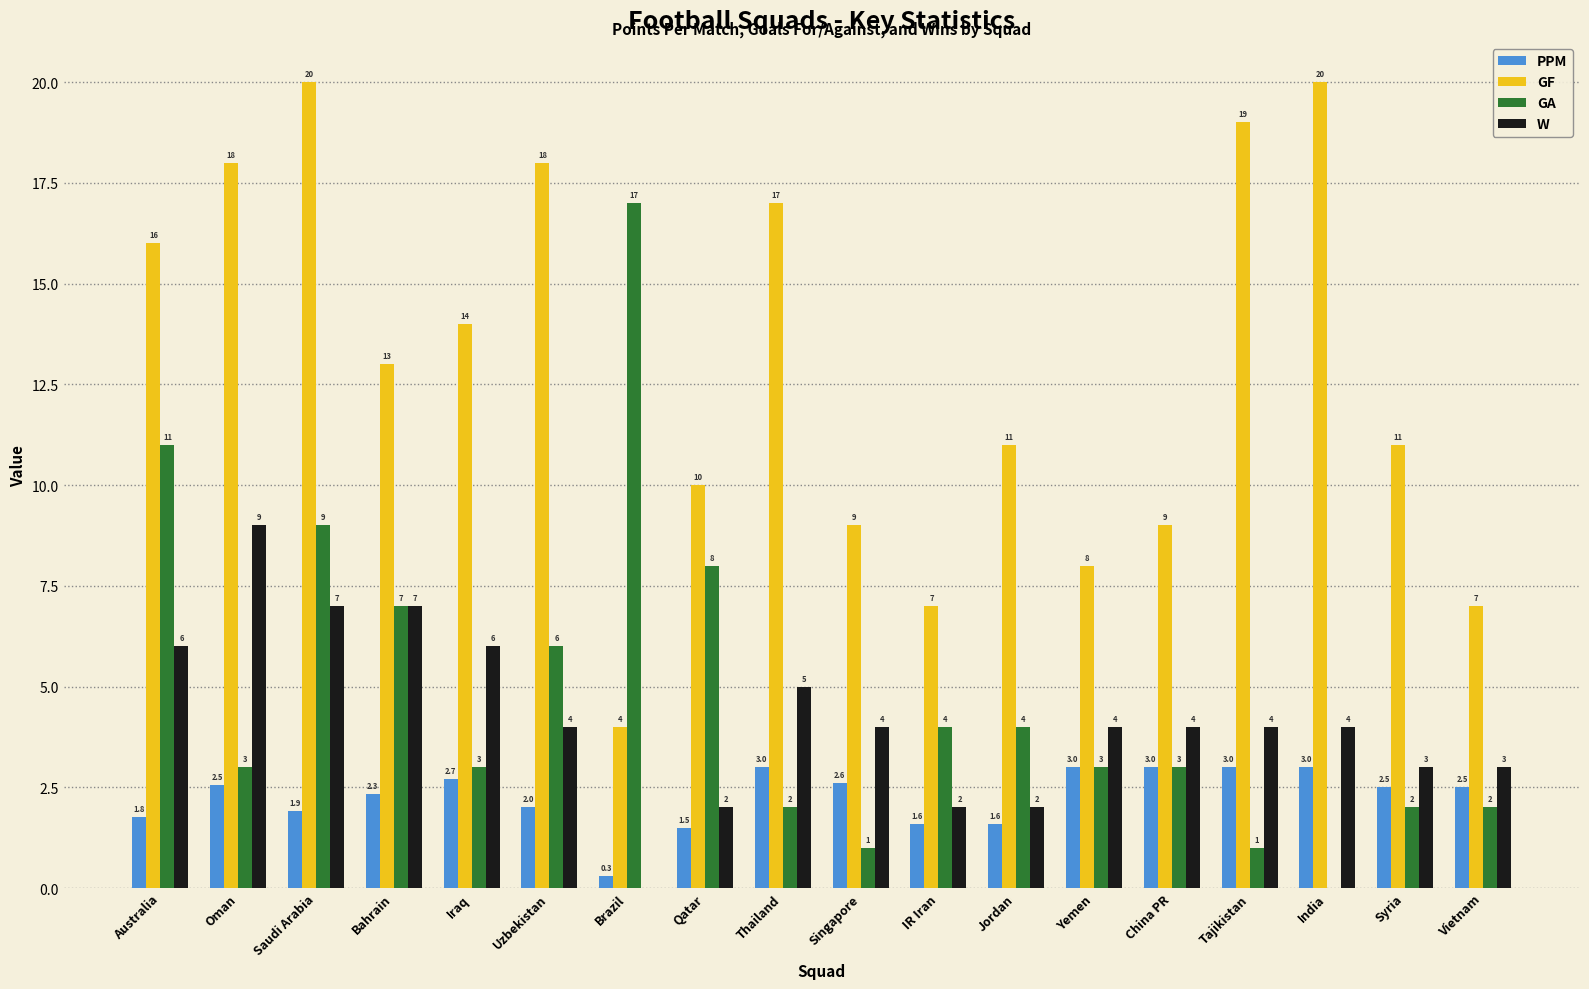

What is the maximum value for GF?

20.0